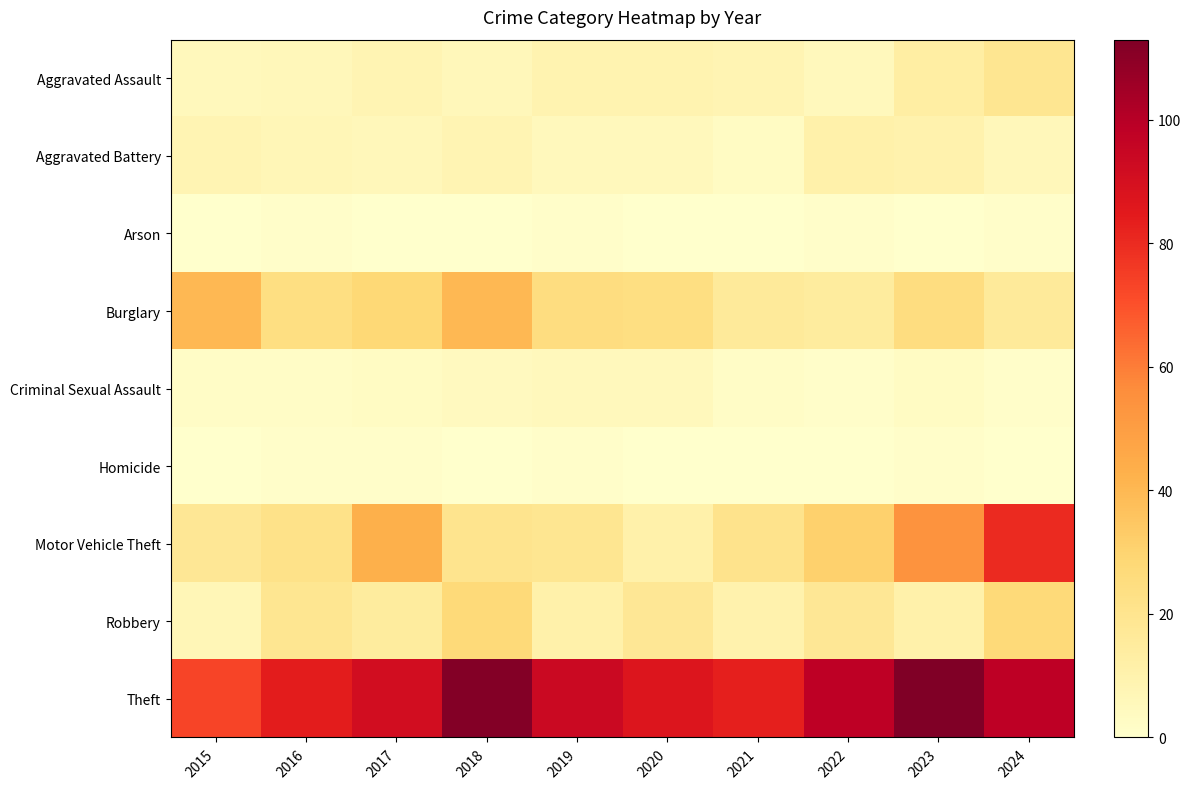

Which series has the widest spread of values?

Motor Vehicle Theft